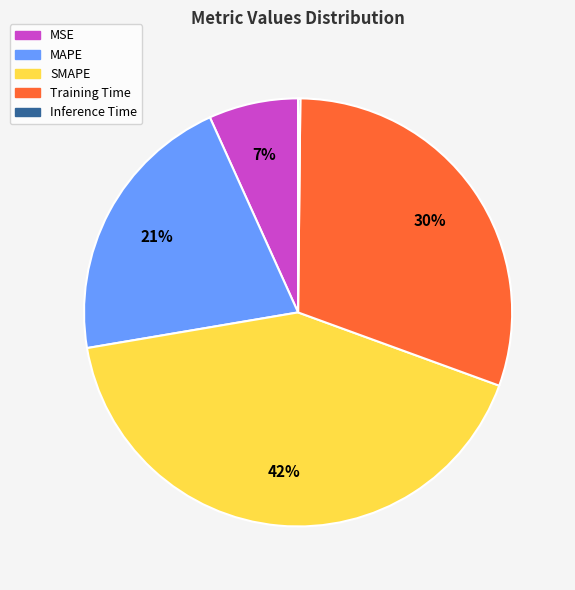

Does MSE account for over 50% of the chart?

No